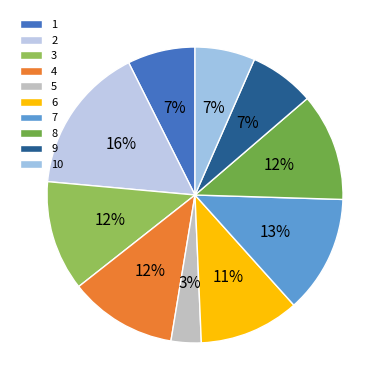

Do 10 and 4 together represent more than half of the pie?

No